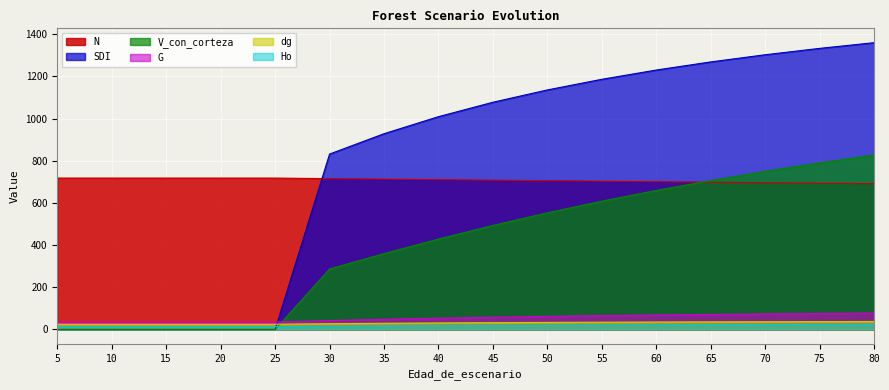

Read the SDI value at 30.

832.0